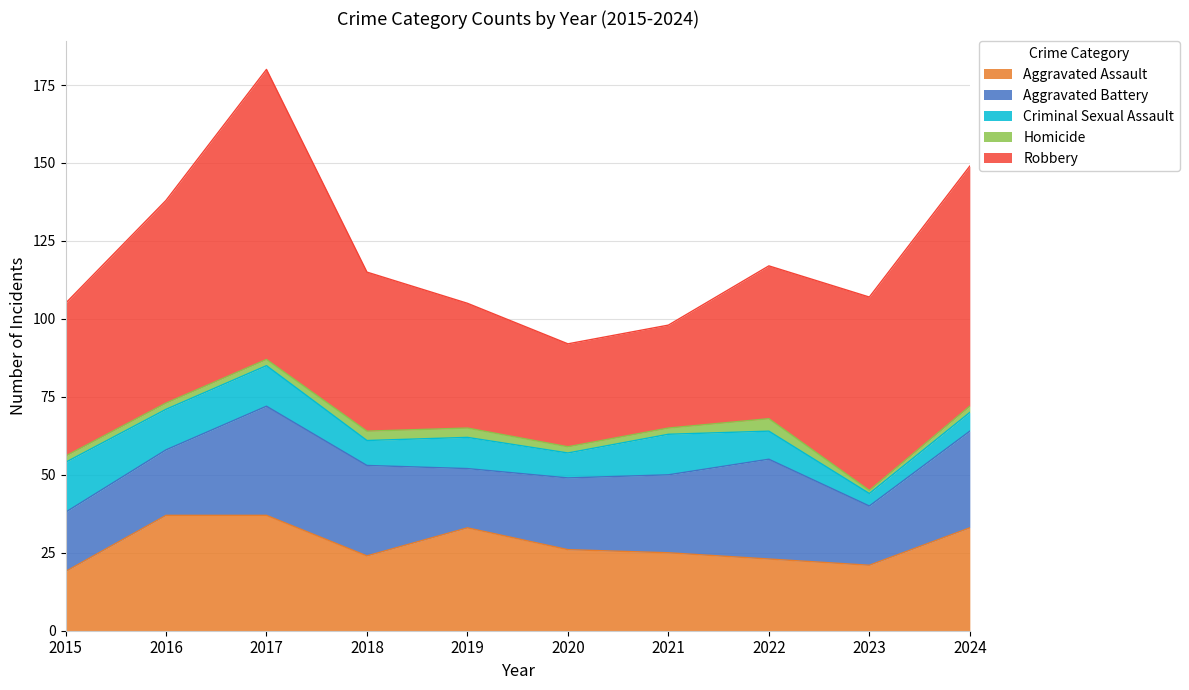

What is the difference between the maximum and minimum values in the Aggravated Assault series?

18